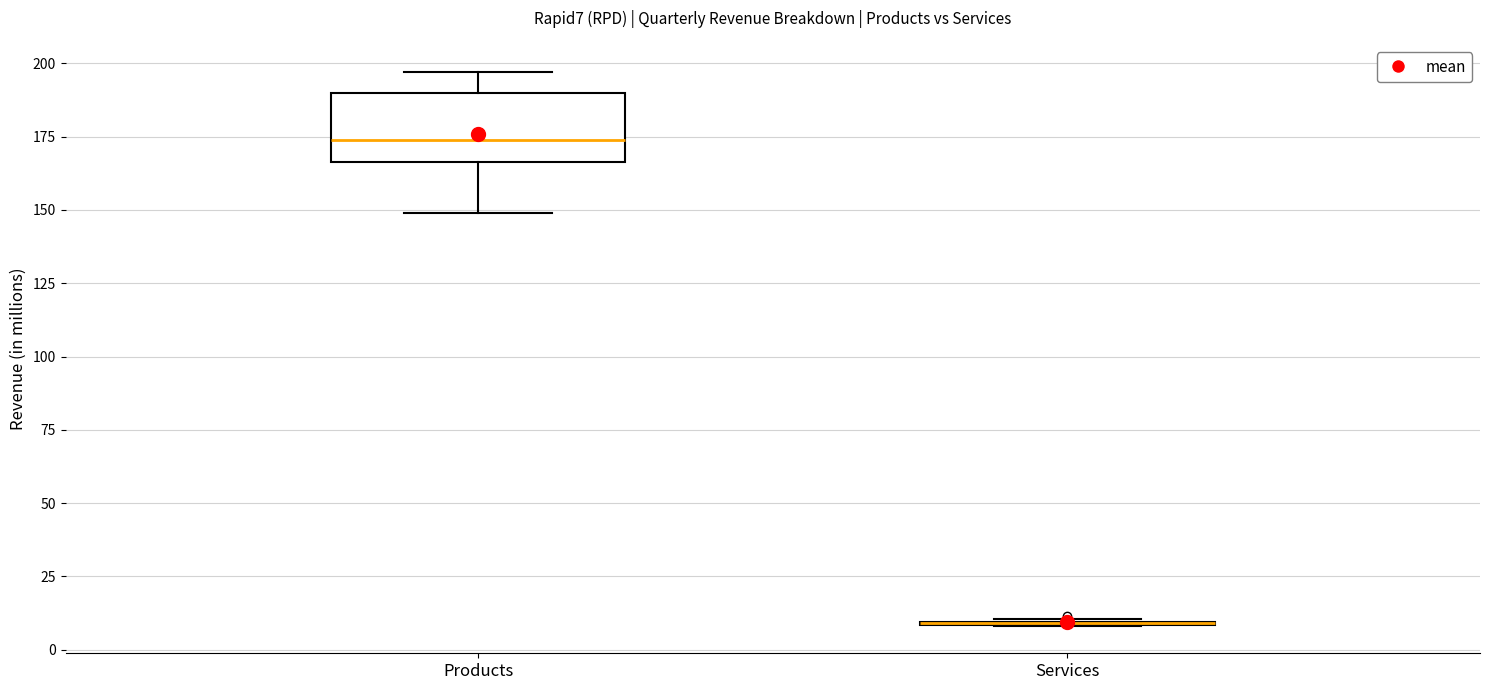

Reading left to right, read every box against the y-axis: the position of its median line, the range the box covers, and the ends of its whiskers. The values are not printed on the chart, so give them approximately, as read against the axis.

Products: median 175, box 165 to 190, whiskers 150 to 195
Services: box collapsed to a line at 10, whiskers 10 to 10